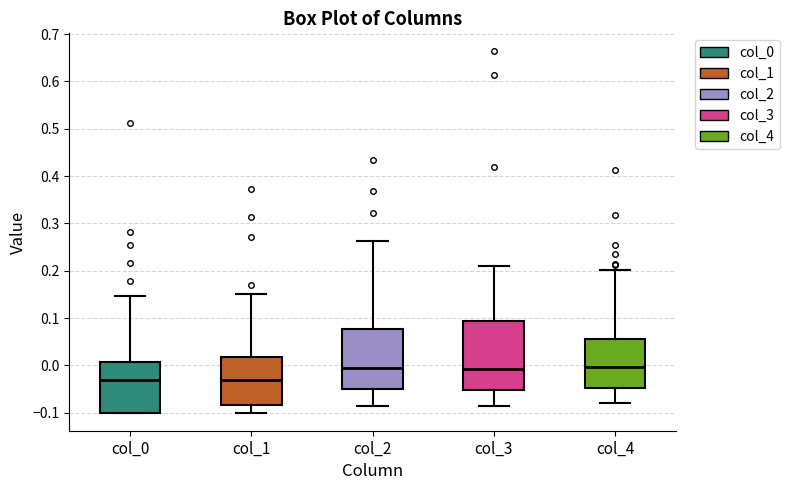

Where is the lower edge of the box for col_3 on the y-axis? The values are not printed on the chart, so give them approximately, as read against the axis.

-0.05